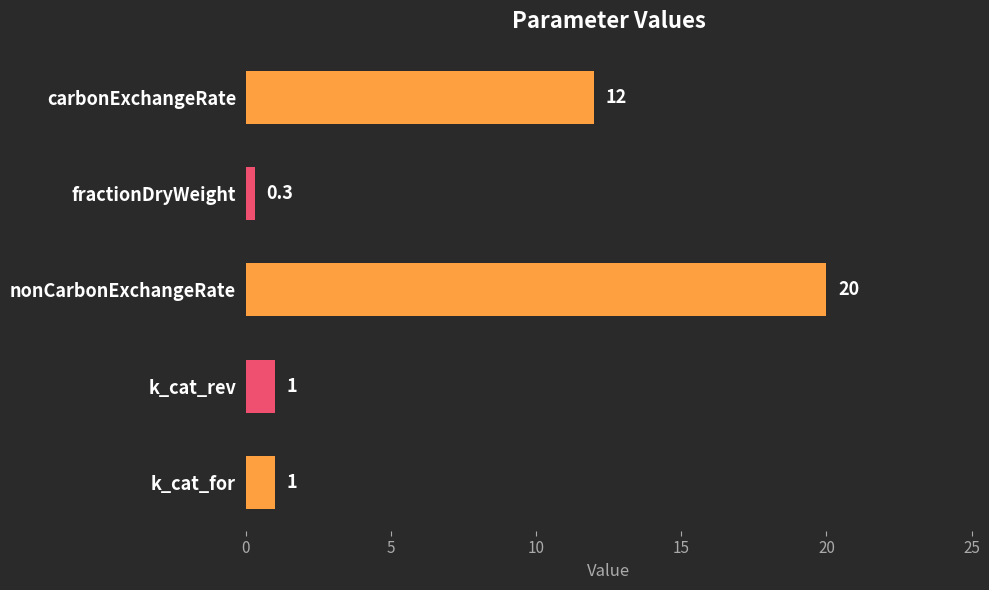

What is the maximum value shown in the chart?

20.0